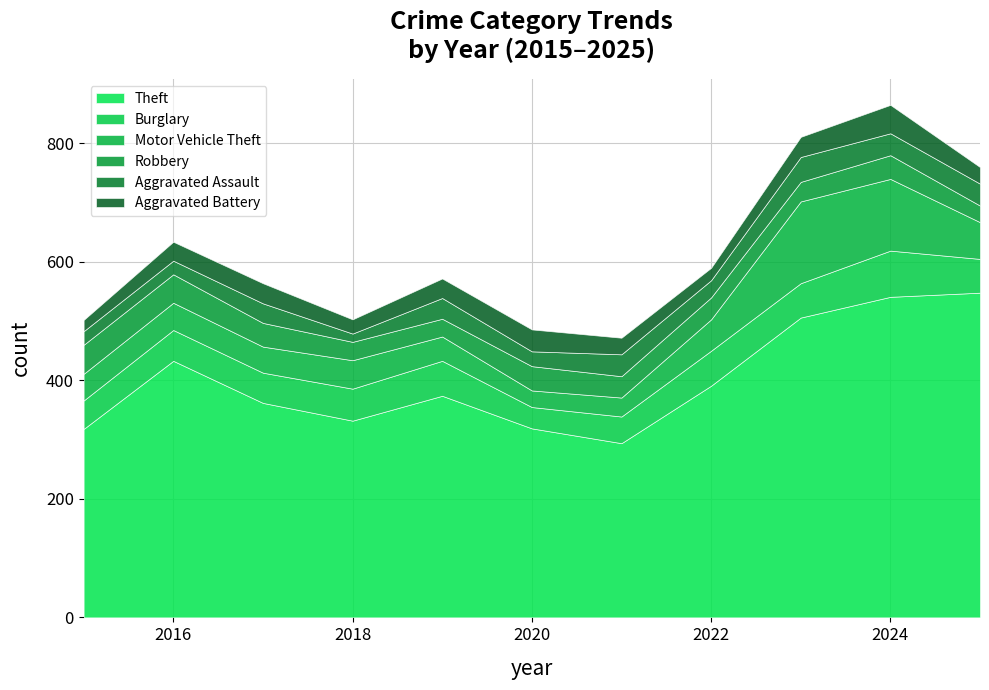

Which series changed the most between 2017 and 2024?

Theft